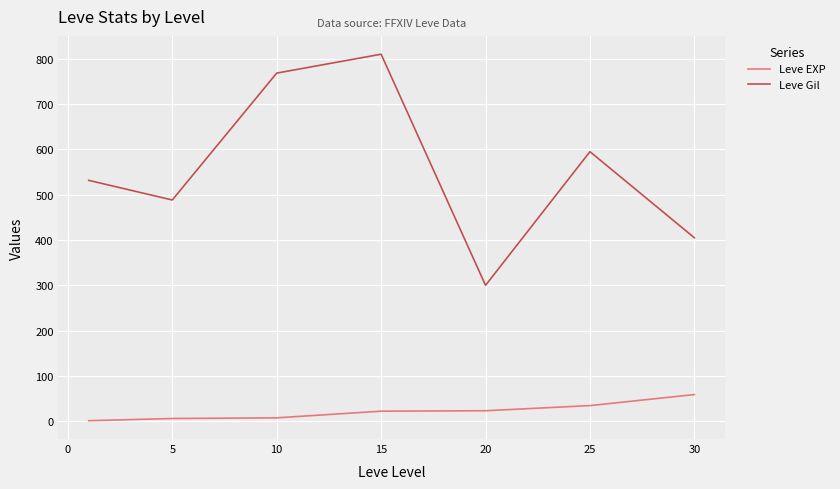

True or false: Leve Gil and Leve EXP cross at least once.

False